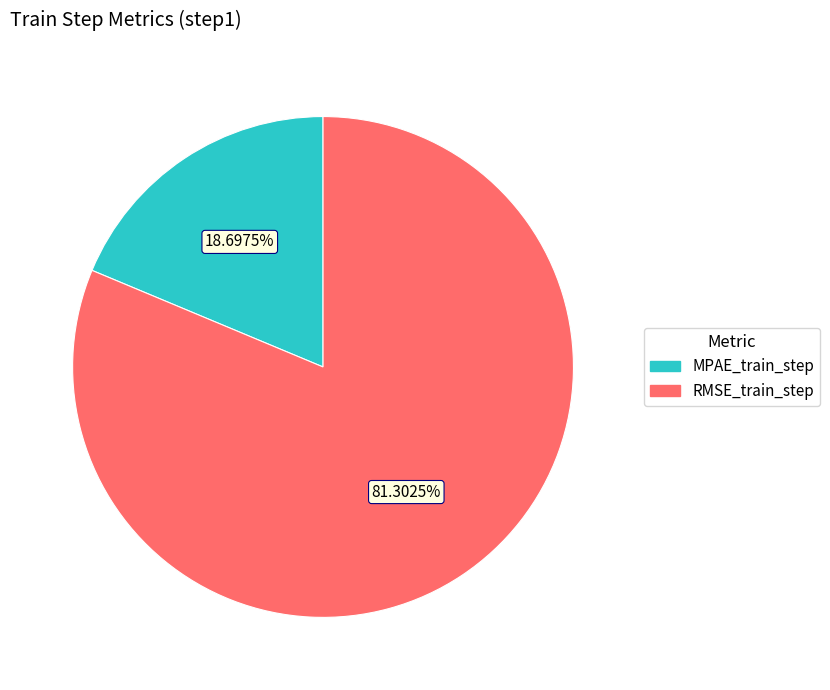

To the nearest percent, what is the combined percentage of RMSE_train_step and MPAE_train_step?

100%